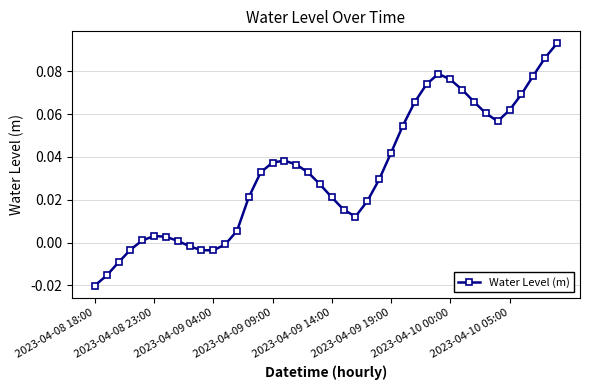

What is the sum of all values?

1.3